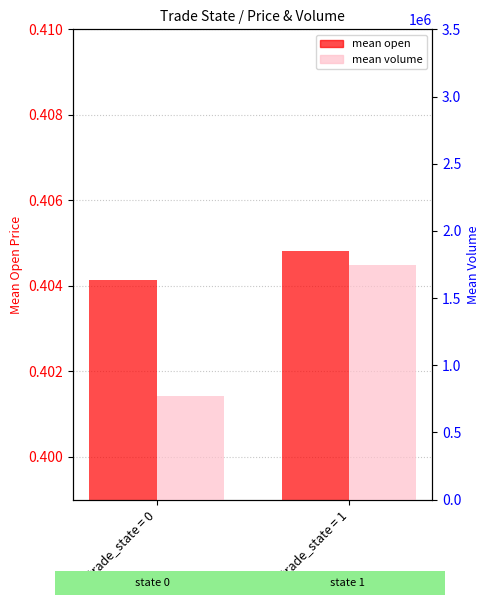

What is the highest value of the mean open series?

0.4